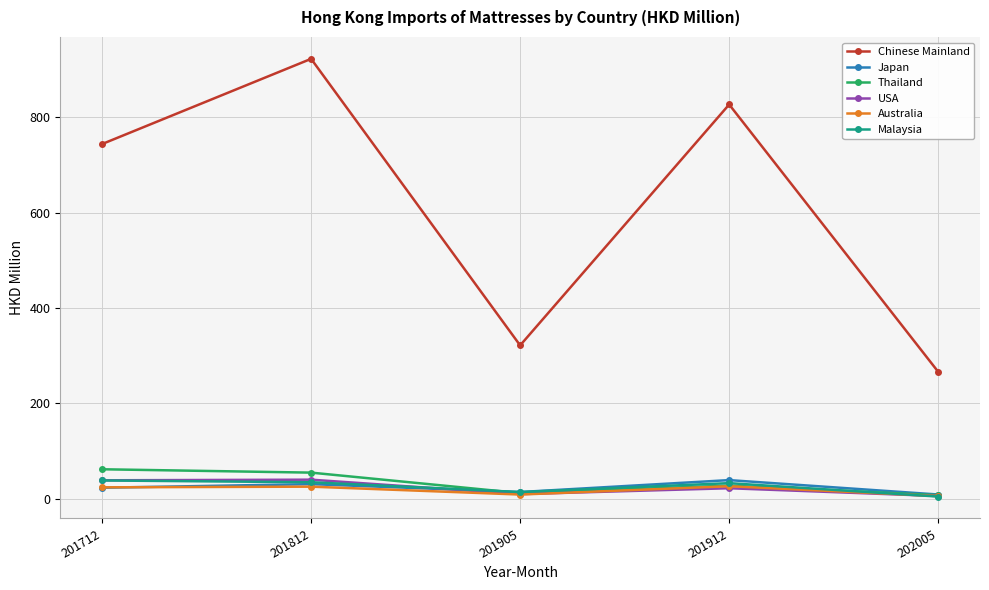

True or false: Chinese Mainland and Thailand cross at least once.

False